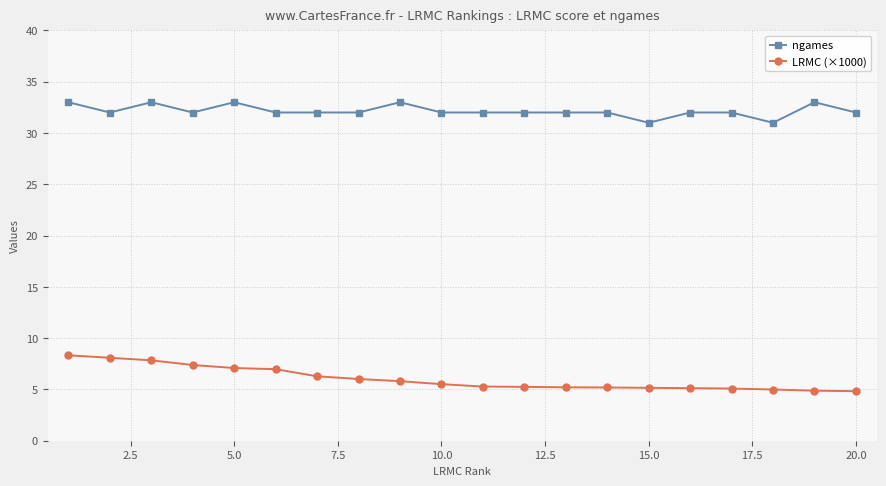

What is the minimum value for ngames?

31.0